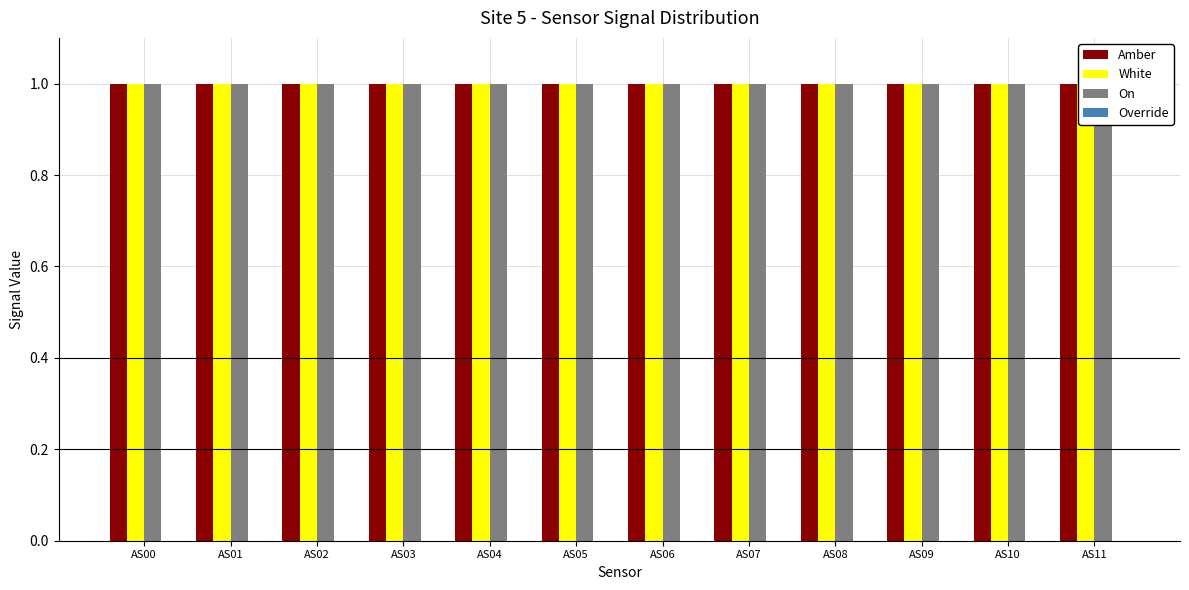

At how many categories does at least one series exceed 0?

12